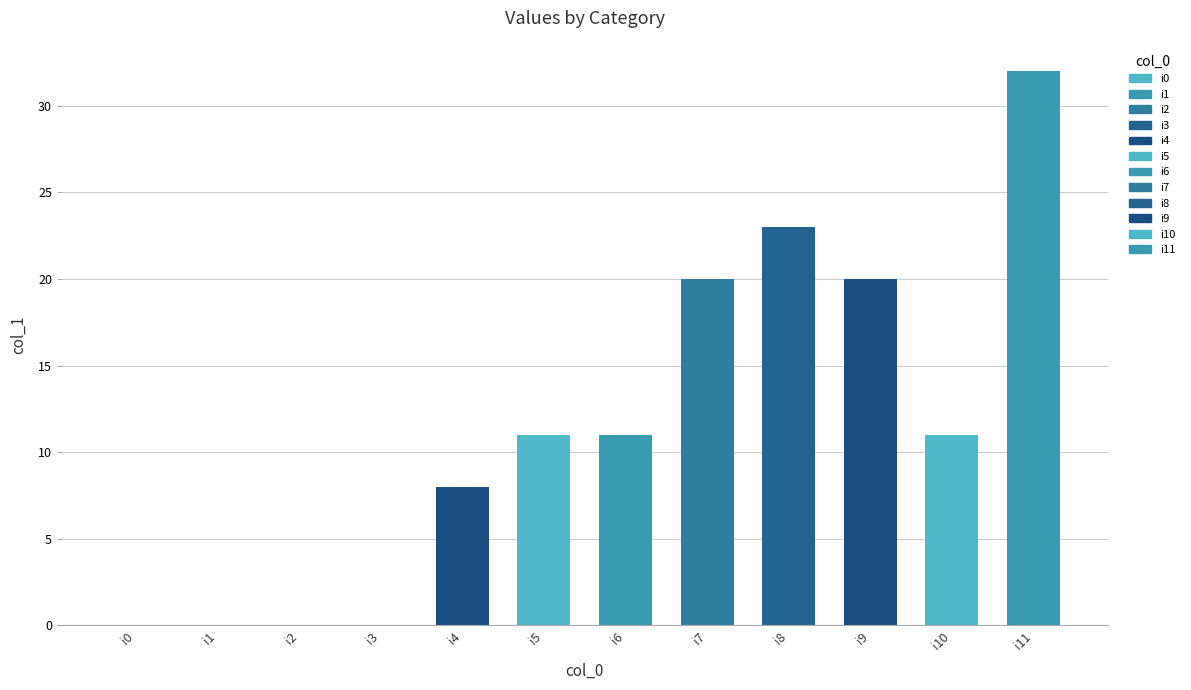

Rank the categories by value from highest to lowest.

i11, i8, i7, i9, i5, i6, i10, i4, i0, i1, i2, i3